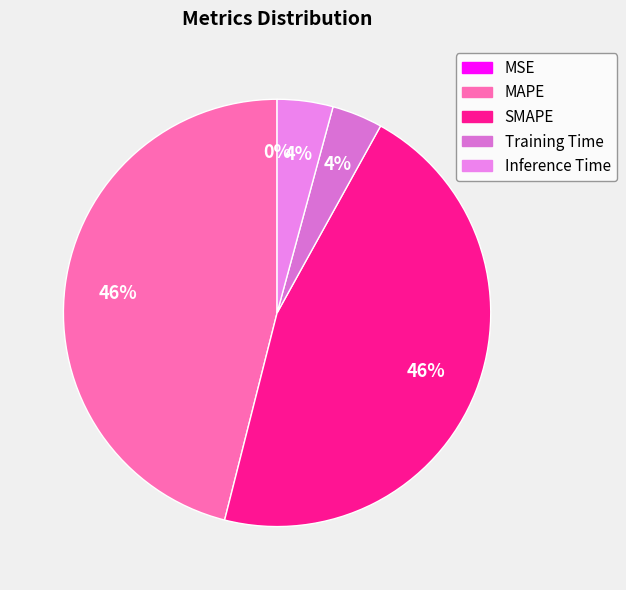

Which slice is the largest?

MAPE